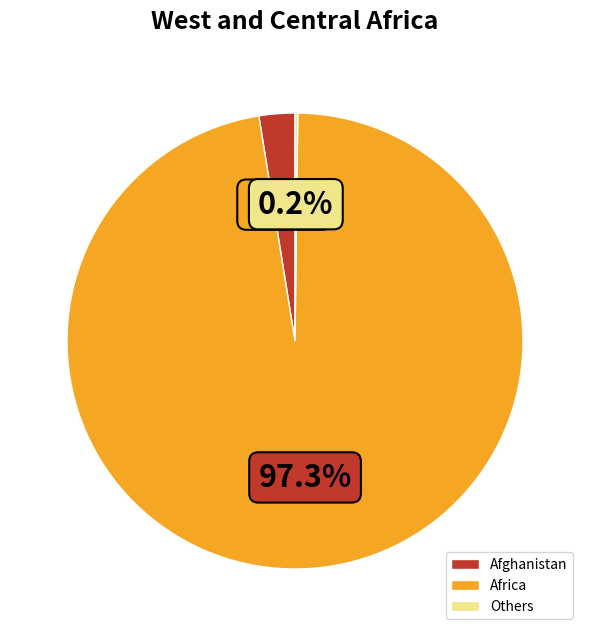

Between Africa and Afghanistan, which is larger?

Africa